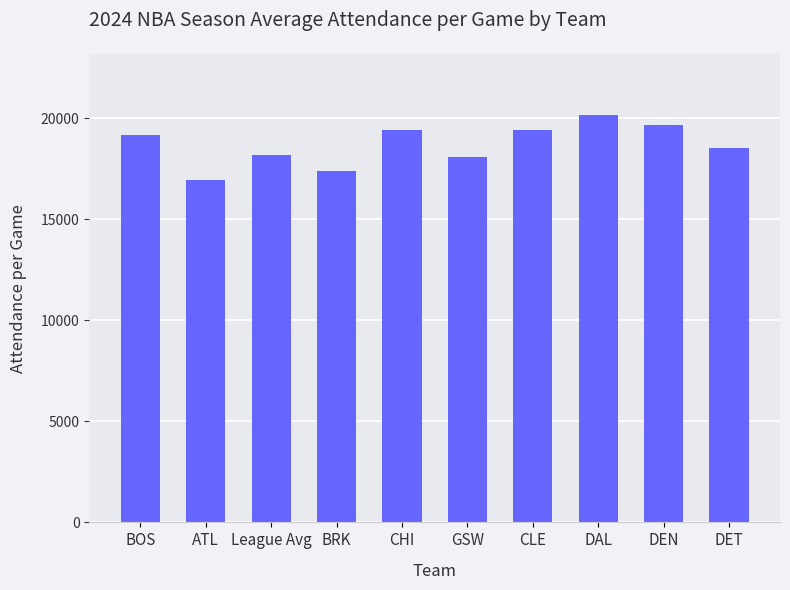

Approximately how many times larger is the value at BOS compared to CHI?

1.0